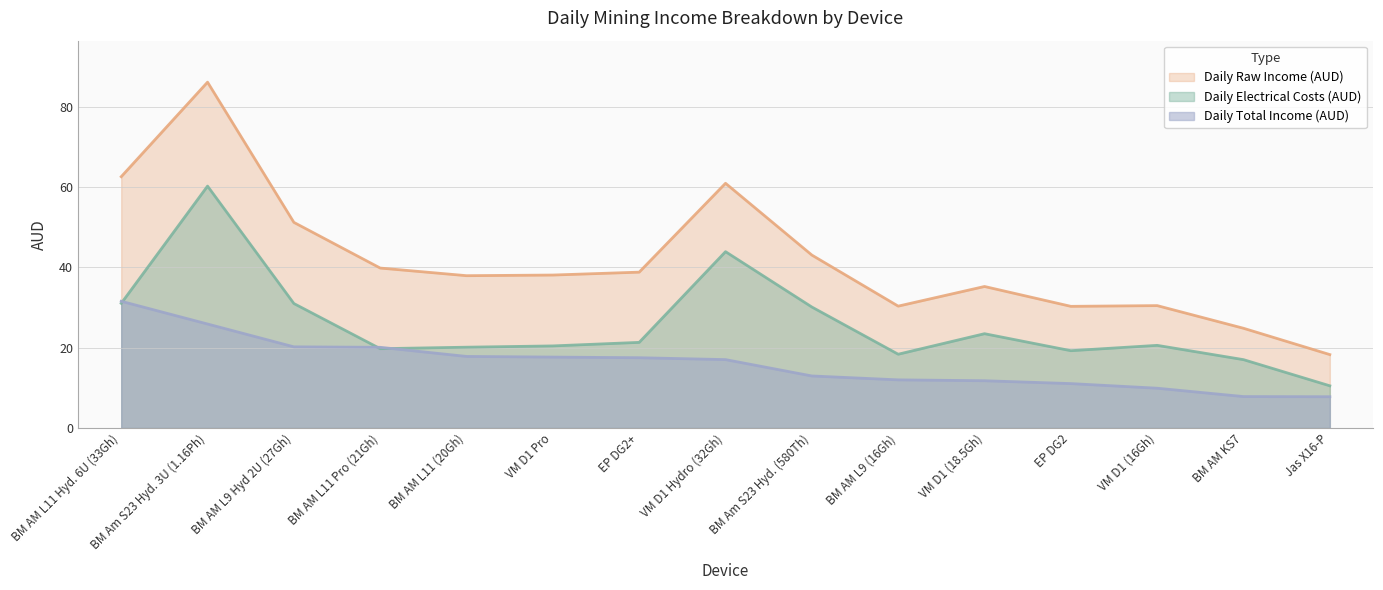

What is the difference between the second highest and second lowest values in the Daily Total Income (AUD) series?

18.1